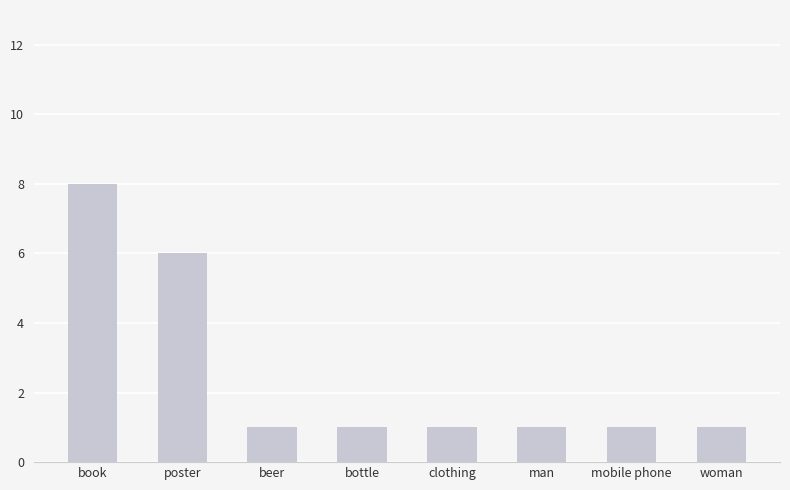

Which has a higher value, woman or book?

book